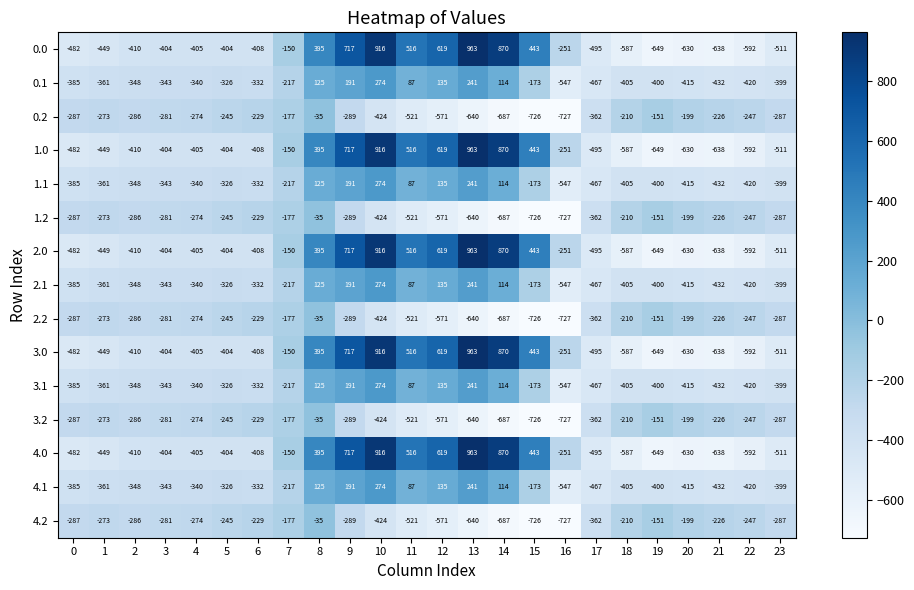

Count the number of data series in this chart.

15